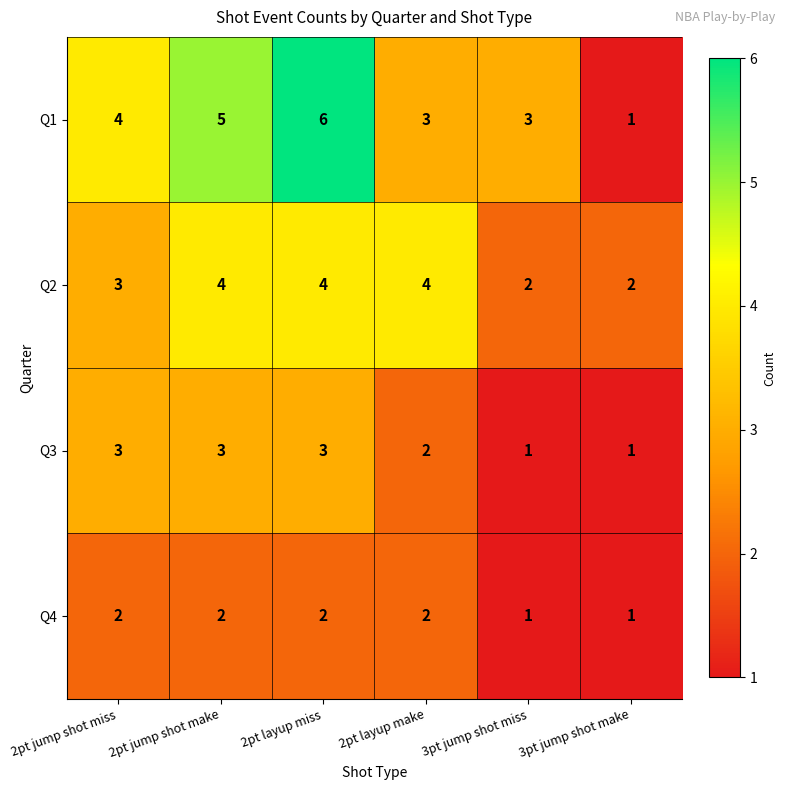

The Q2 series shows 2 at 3pt jump shot make. True or false?

True